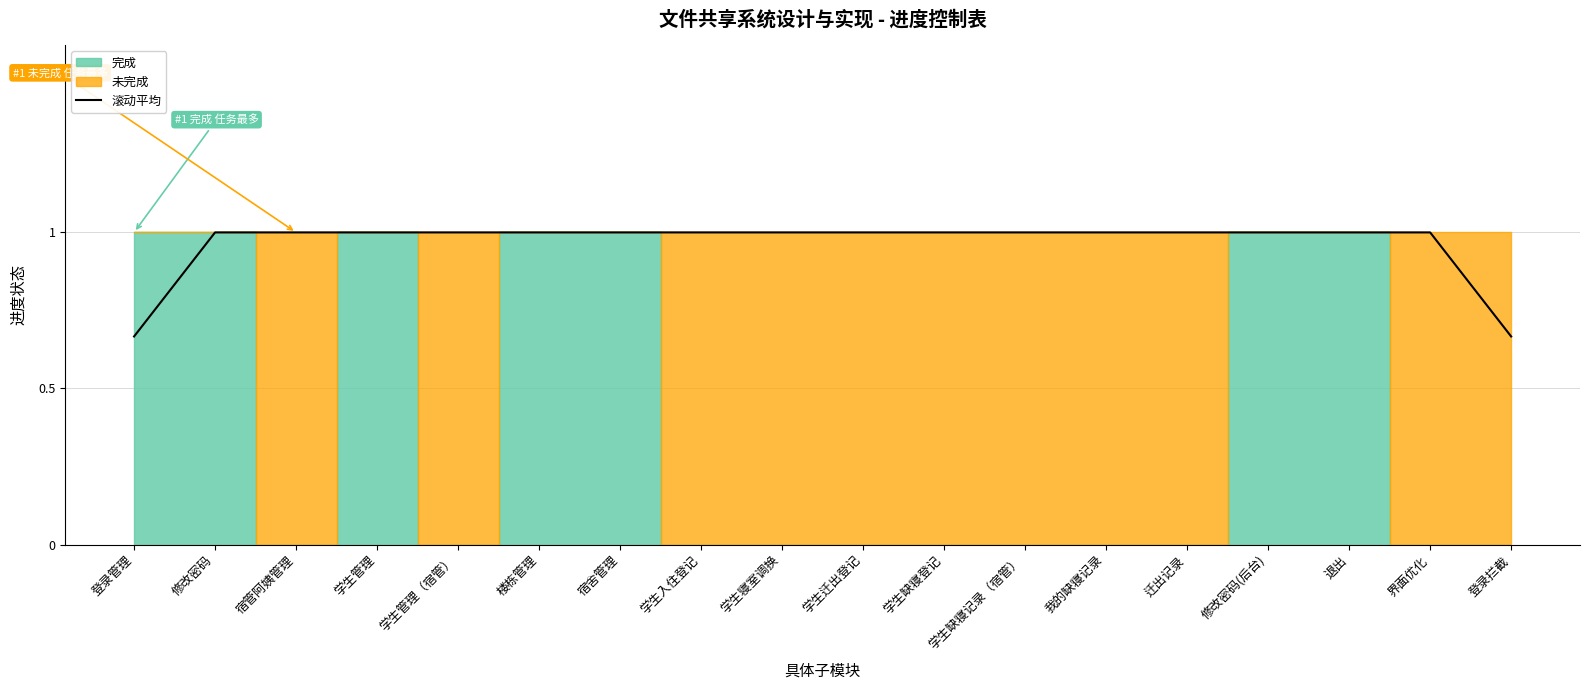

The chart shows a value of 1.0 at 宿舍管理. True or false?

True